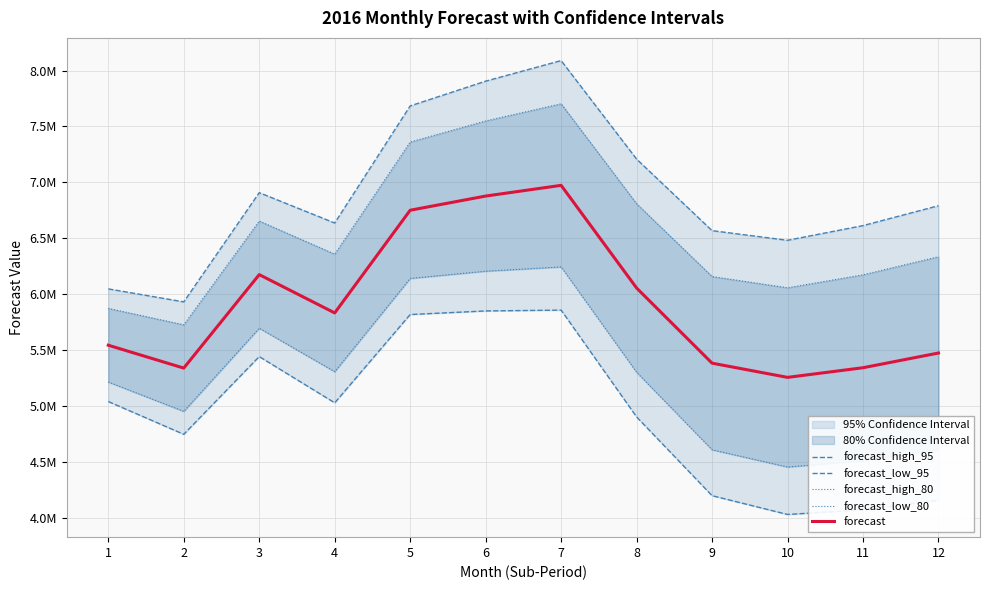

True or false: forecast_high_95 and forecast cross at least once.

False